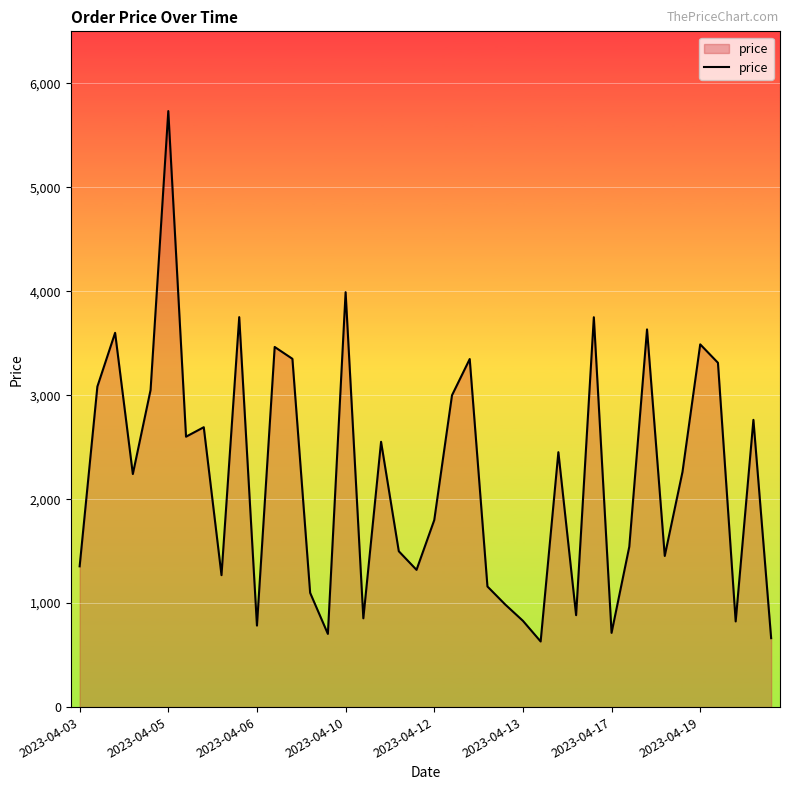

What is the difference between the maximum and minimum values?

5102.0